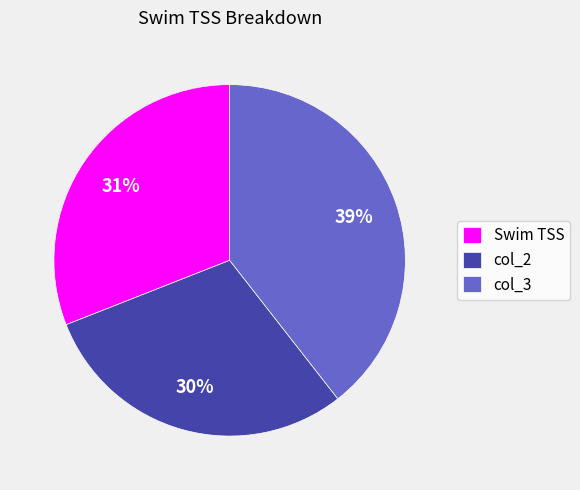

To the nearest percent, what portion does Swim TSS represent?

31%